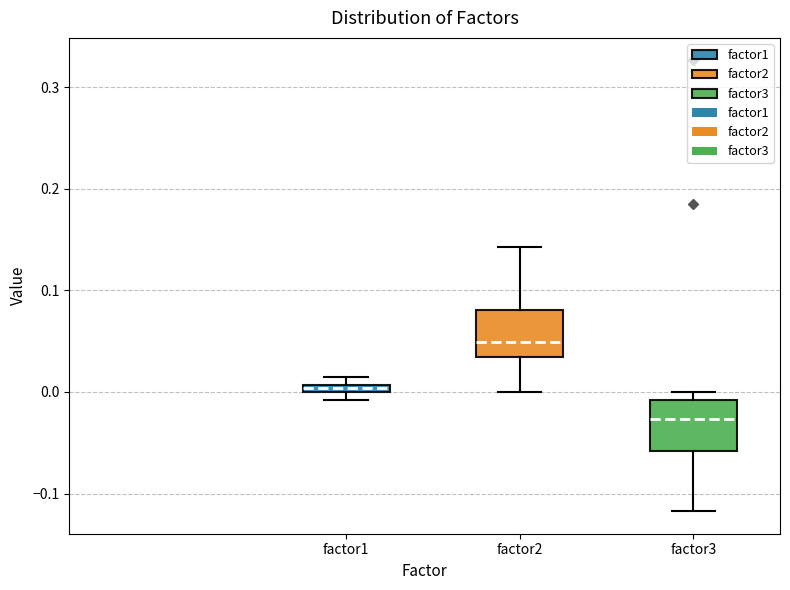

Where is the lower edge of the box for factor1 on the y-axis? The values are not printed on the chart, so give them approximately, as read against the axis.

0.00